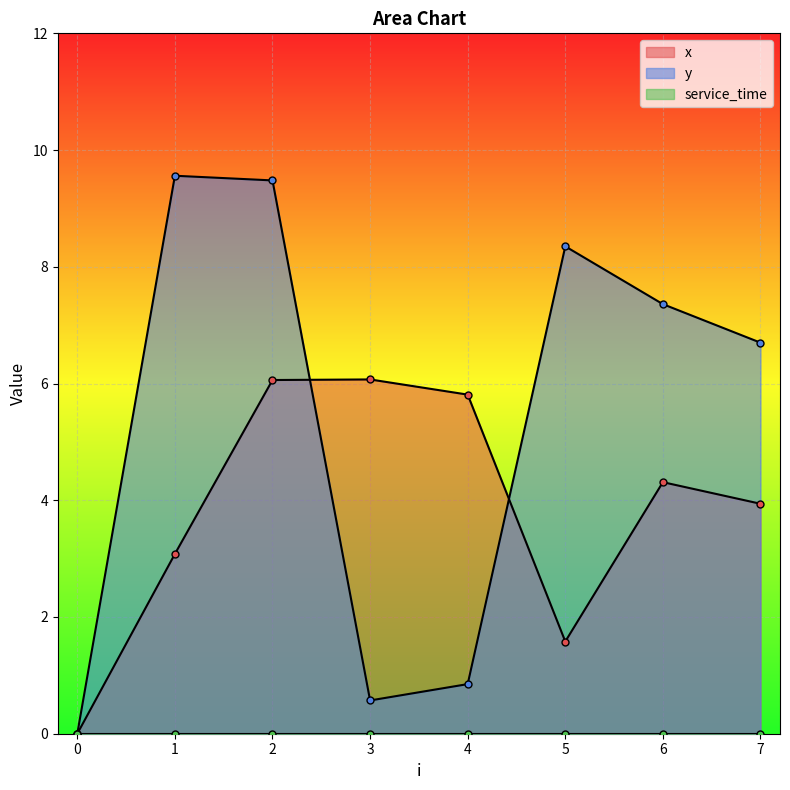

True or false: y has a value of 8.3 at 5.

True